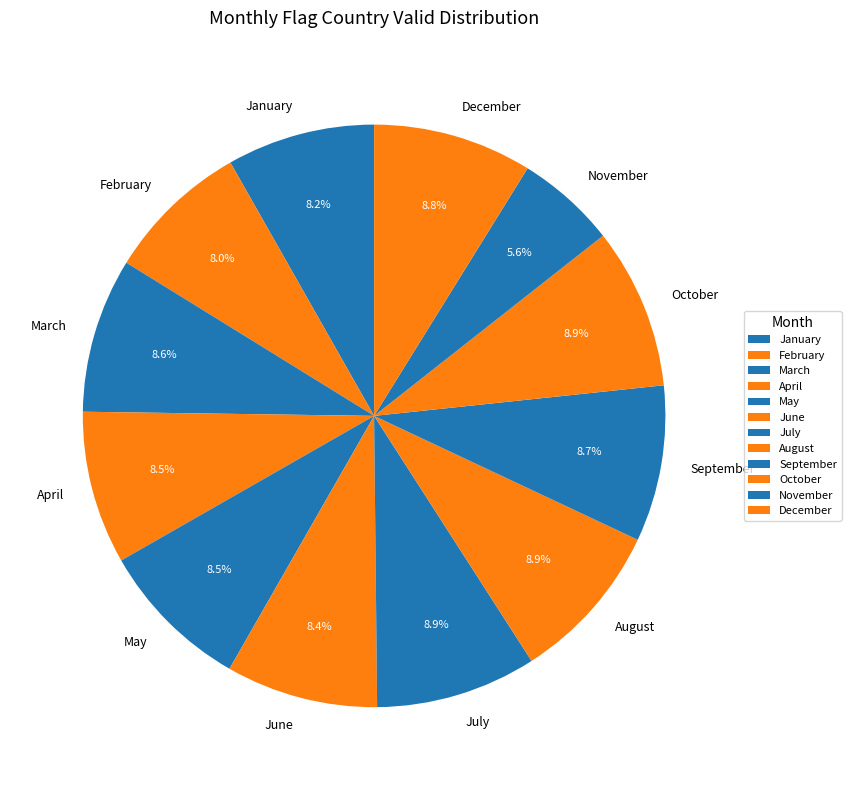

Is it true that November is 6% of the pie?

True